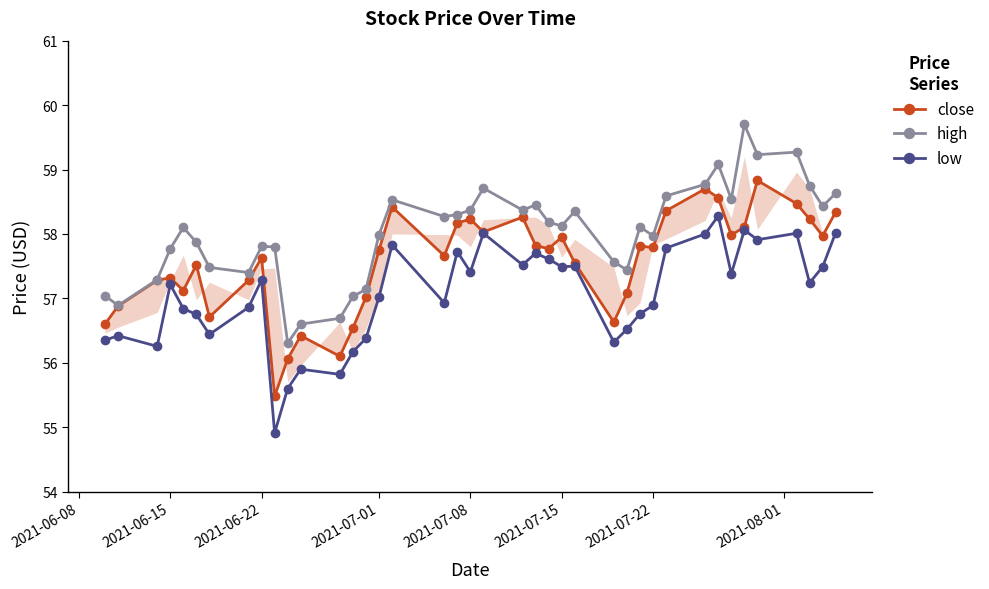

True or false: high has more than 1 interior local peaks.

True